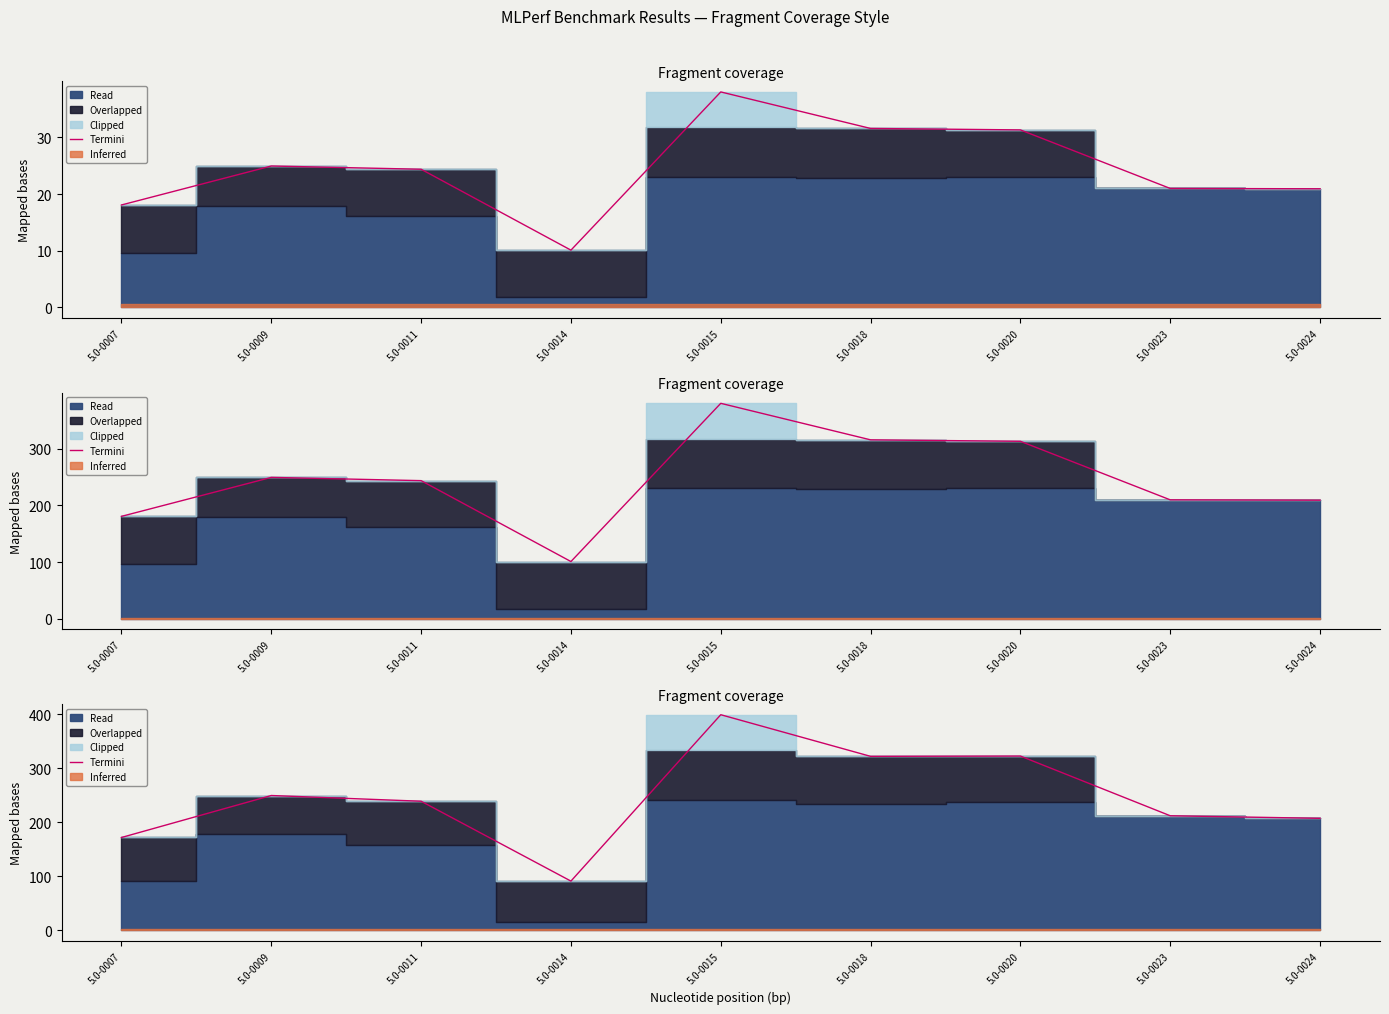

List the labels in order of value, smallest first.

5.0-0014, 5.0-0007, 5.0-0024, 5.0-0023, 5.0-0011, 5.0-0009, 5.0-0018, 5.0-0020, 5.0-0015